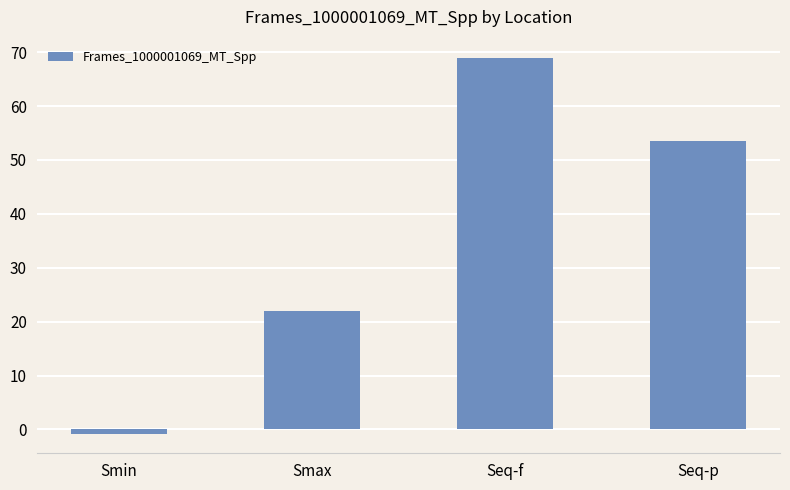

Does the chart contain any negative values?

Yes